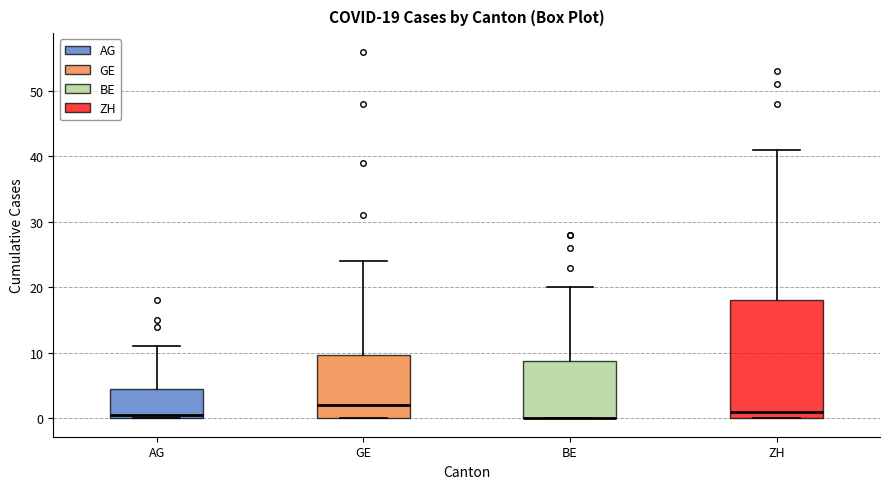

Which box is the tallest, from its lower edge to its upper edge?

ZH